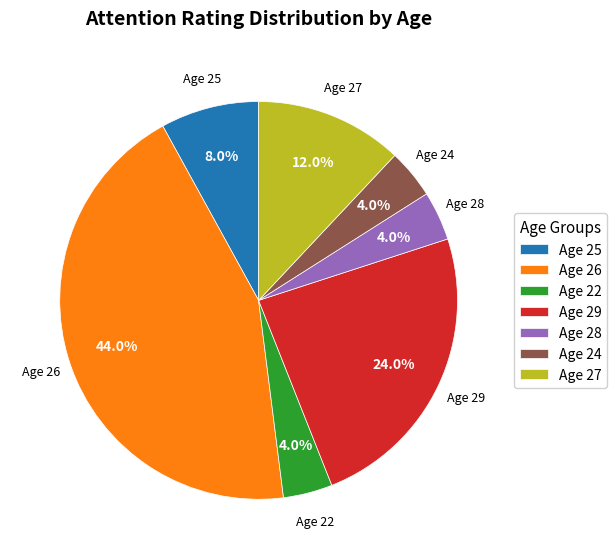

How many slices are in this pie chart?

7